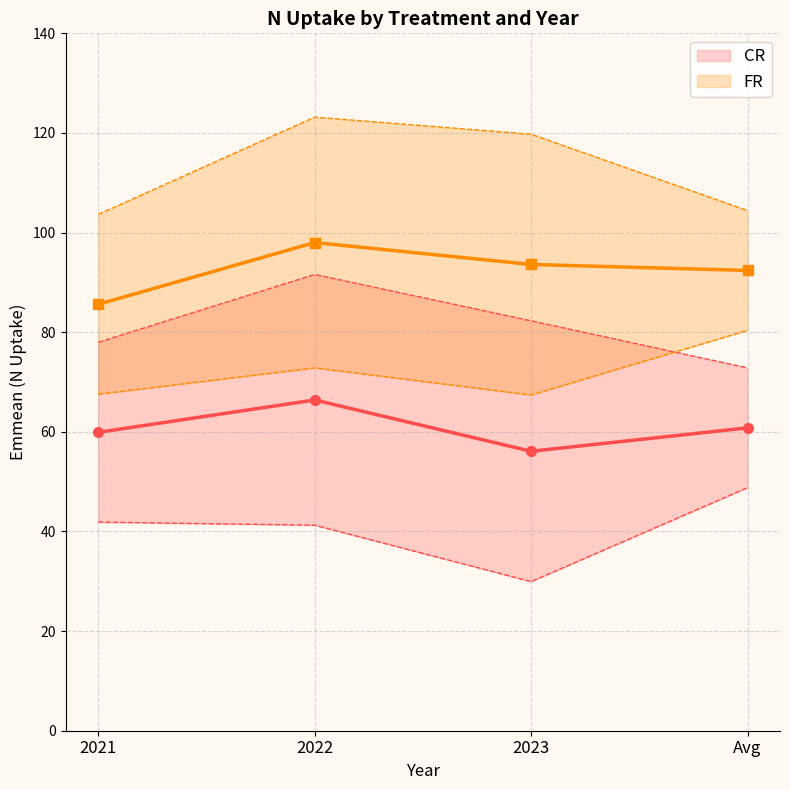

How many data points in CR are above 60?

2